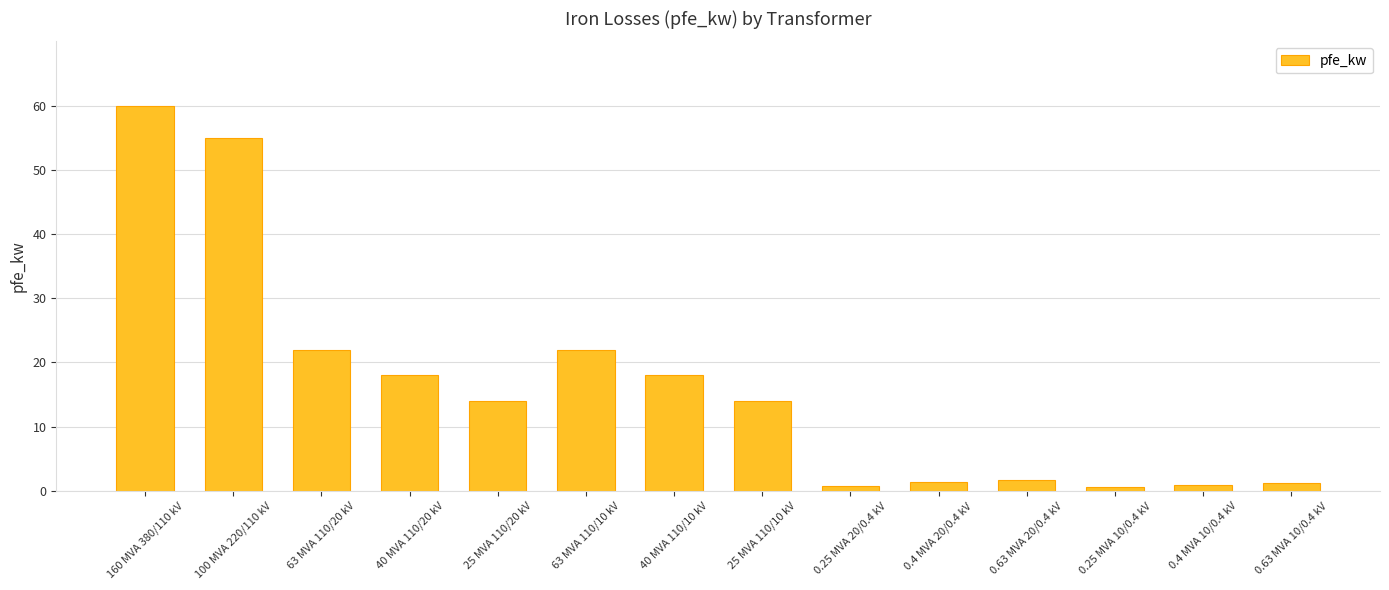

What is the change in value from 25 MVA 110/20 kV to 0.63 MVA 10/0.4 kV?

-12.8